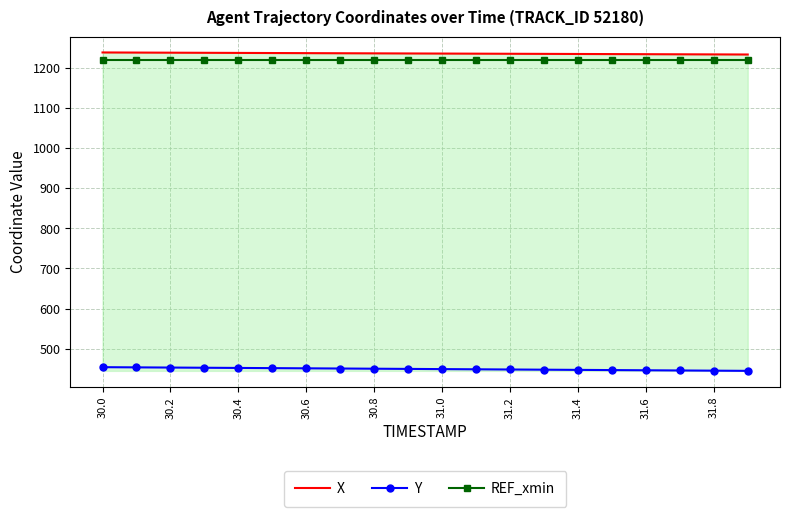

True or false: X and Y intersect in this chart.

False